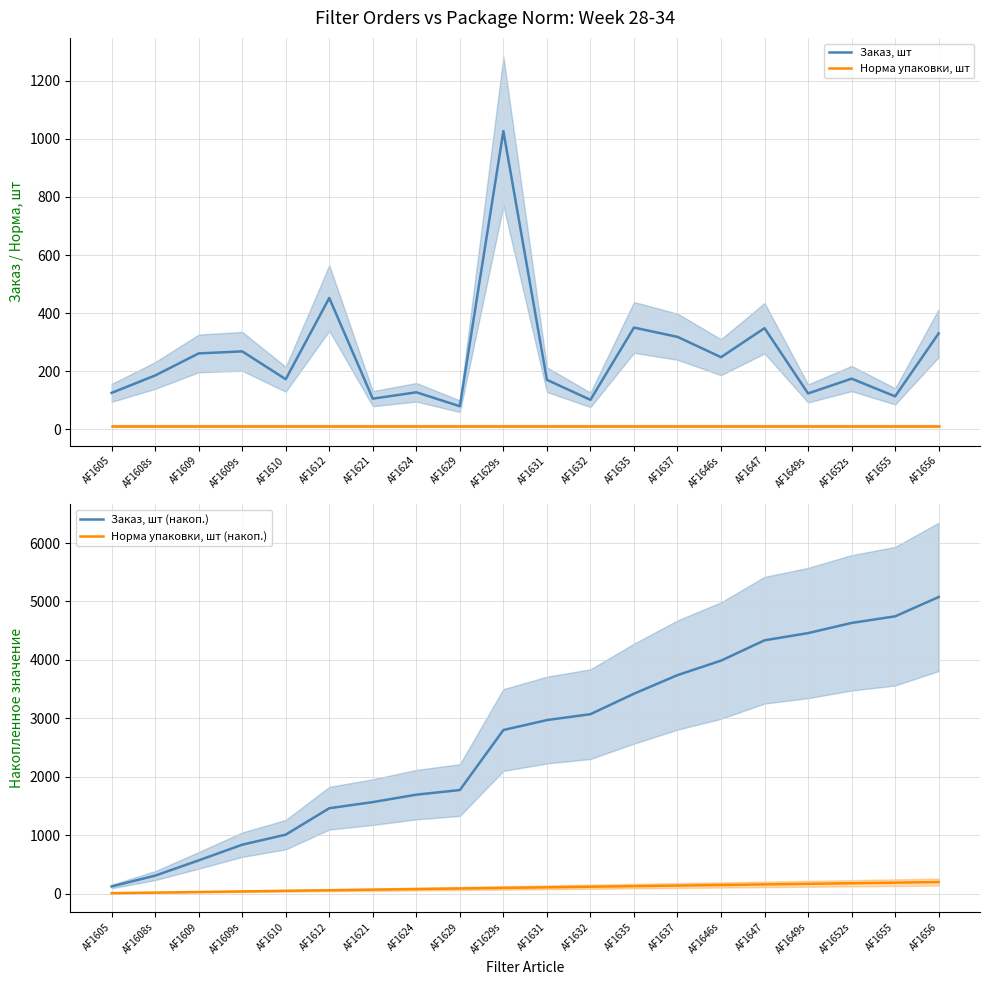

Is this an area chart (filled region under the line)?

No